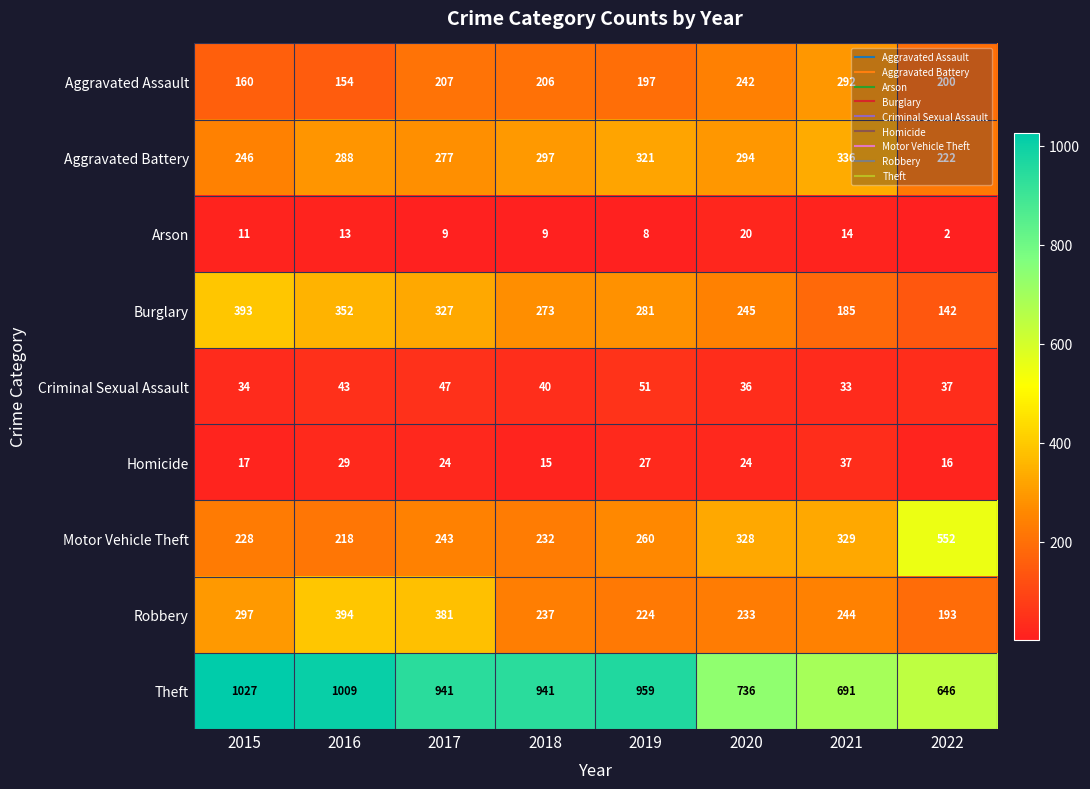

Where is Theft nearest to the value 836?

2020